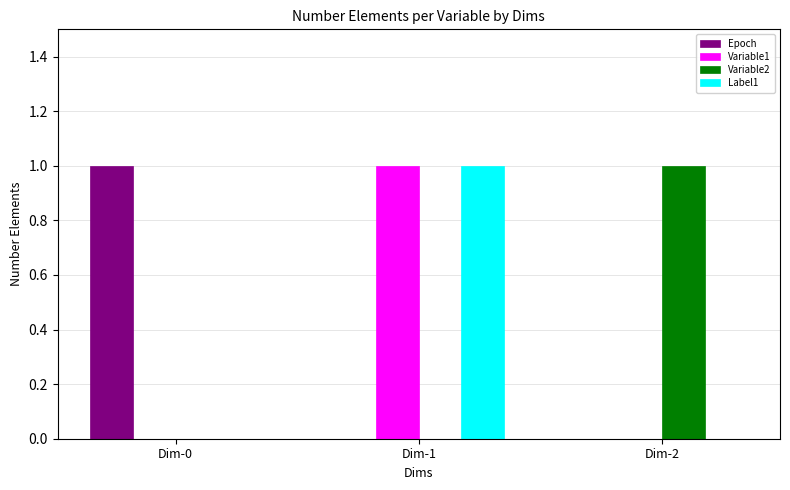

Count the number of categories in the chart.

3